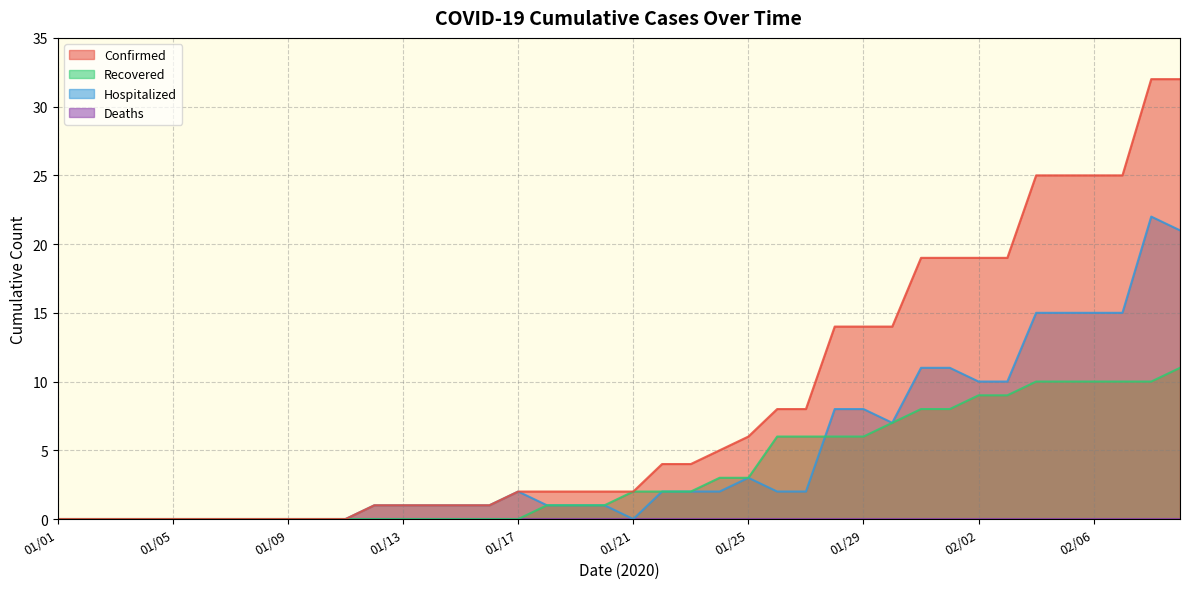

Count the number of categories in the chart.

40